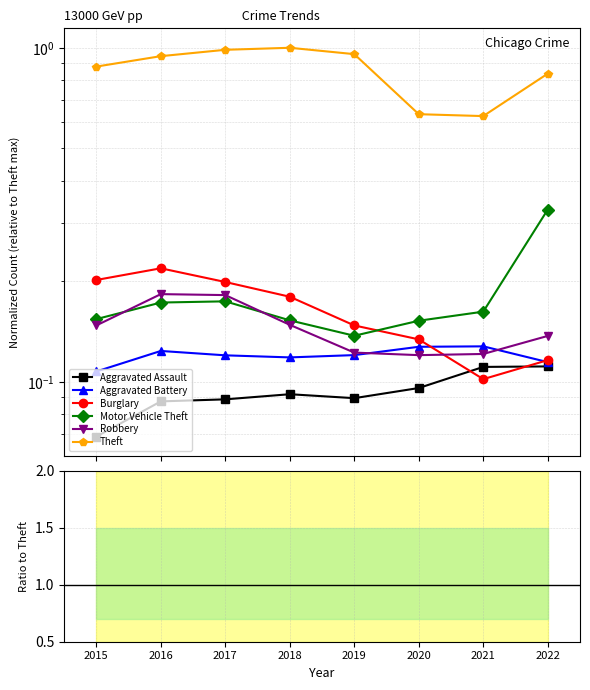

The Burglary series shows 0.1 at 2022. True or false?

True